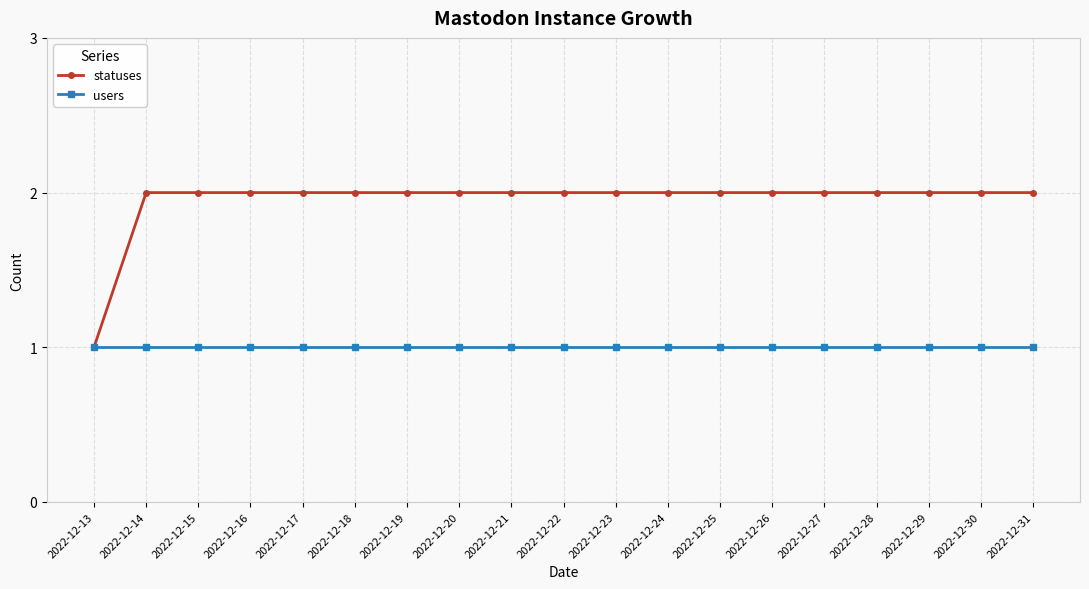

Reading right to left, what are all the values shown in this chart?

statuses: 2	2	2	2	2	2	2	2	2	2	2	2	2	2	2	2	2	2	1
users: 1	1	1	1	1	1	1	1	1	1	1	1	1	1	1	1	1	1	1